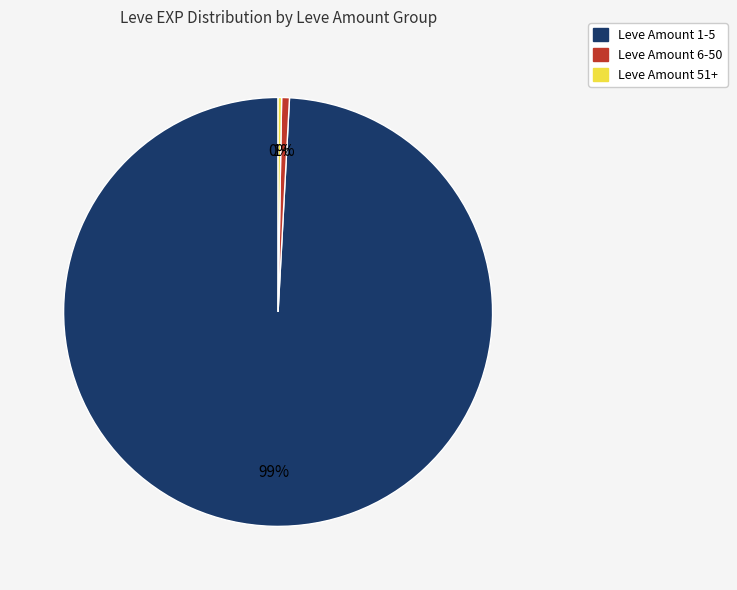

To the nearest percent, what is the difference between the largest and smallest slice percentages?

99%